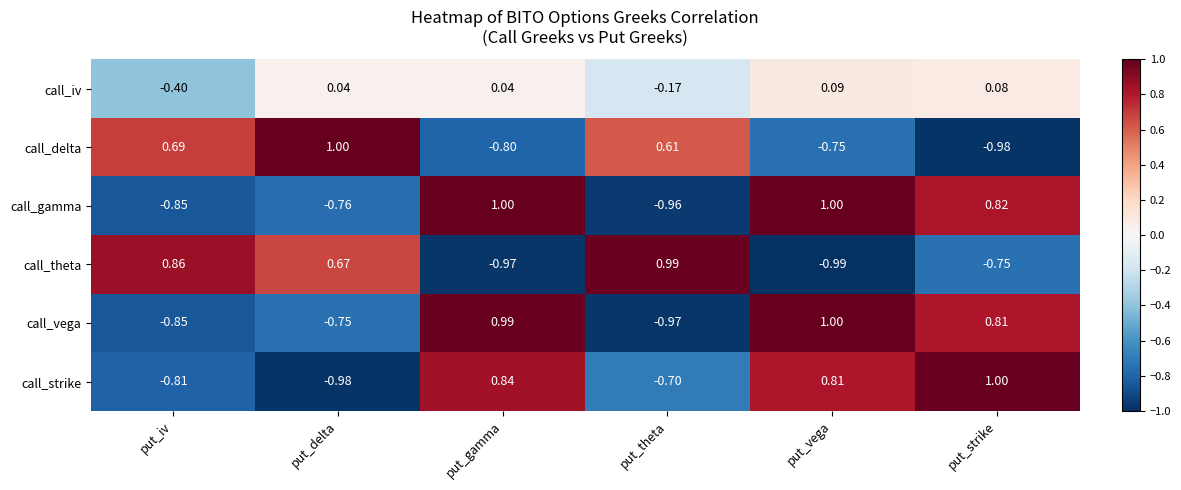

At how many categories does at least one series exceed 0?

6